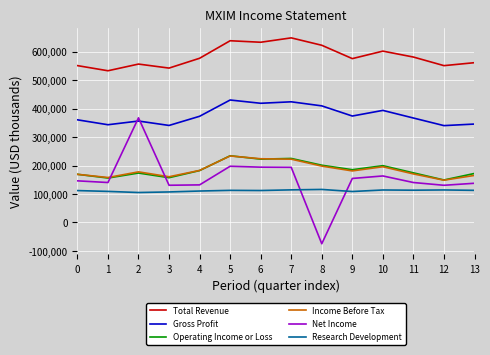

At which category does Operating Income or Loss reach its first local valley?

1